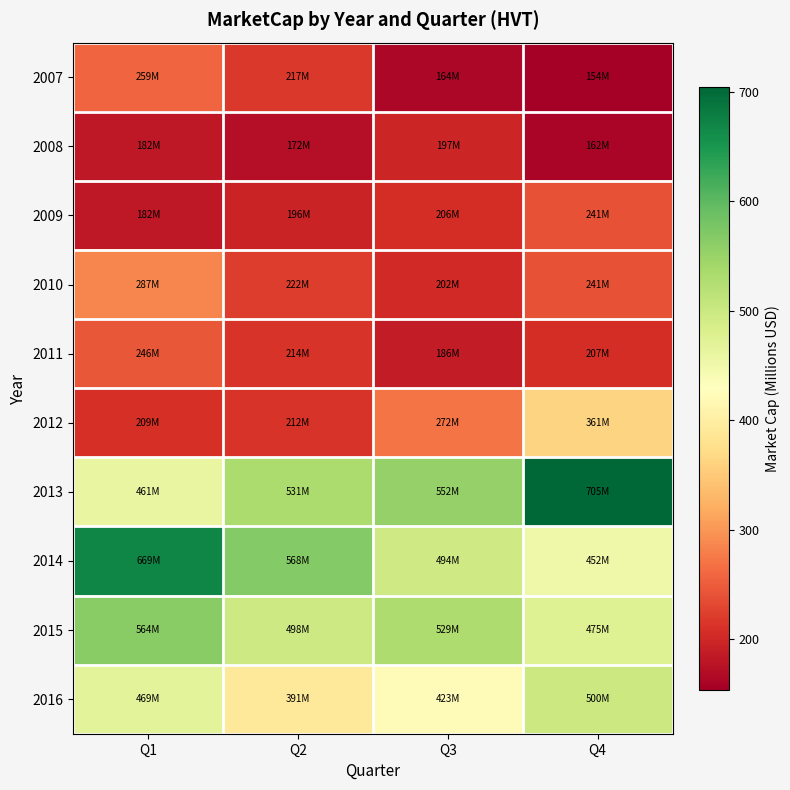

How many series are shown in this chart?

10